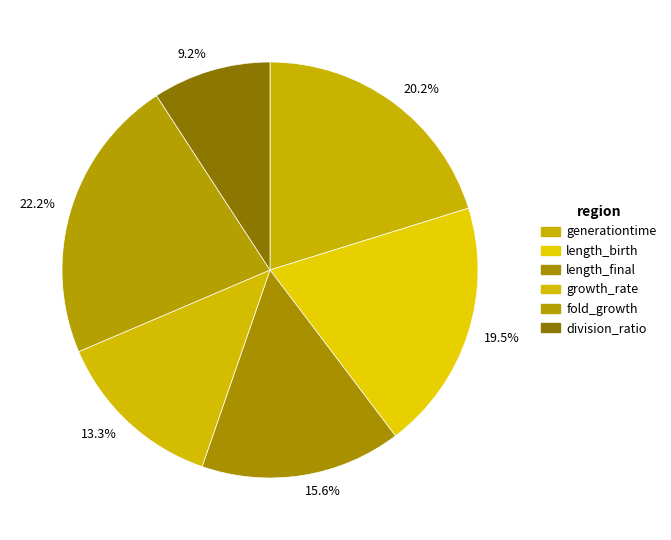

Between 13.3% and 15.6%, which is larger?

15.6%